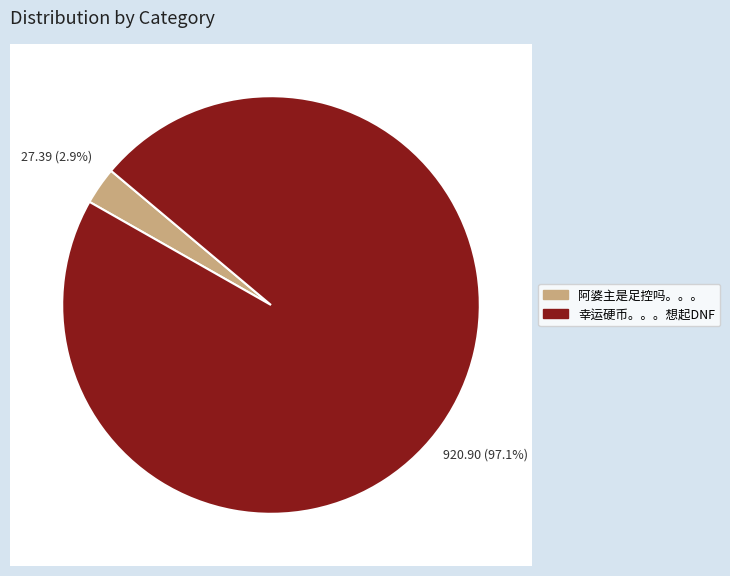

To the nearest percent, what is the combined percentage of 幸运硬币。。。想起DNF and 阿婆主是足控吗。。。?

100%